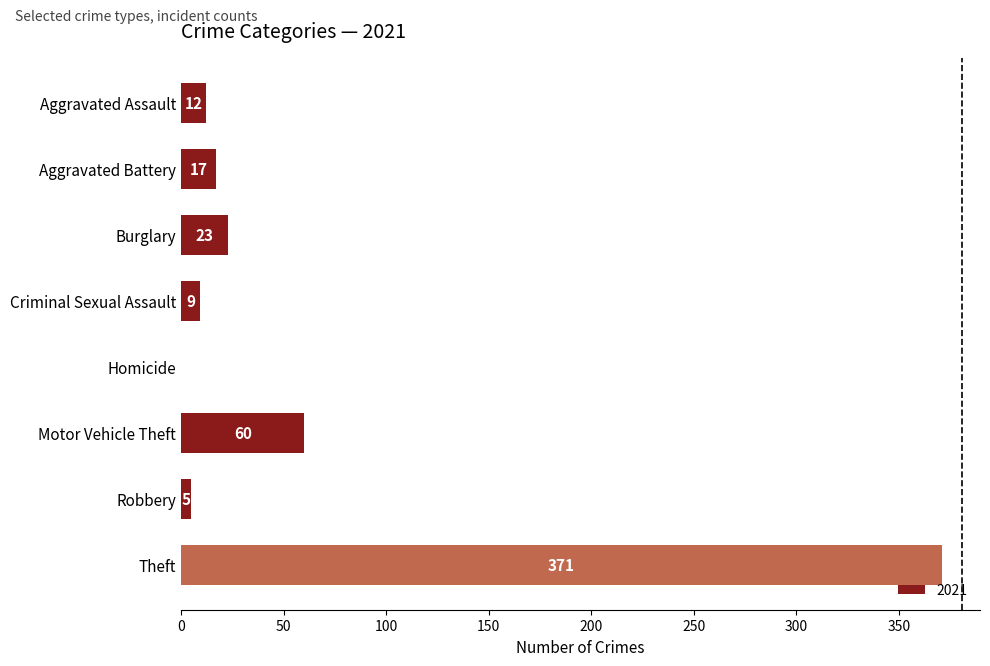

Count the number of data series in this chart.

1